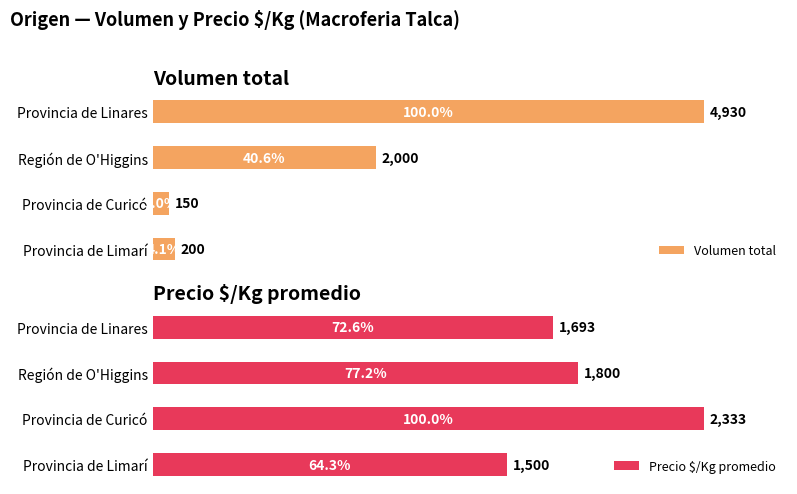

Rank the categories by Volumen total value from lowest to highest.

Provincia de Curicó, Provincia de Limarí, Región de O'Higgins, Provincia de Linares